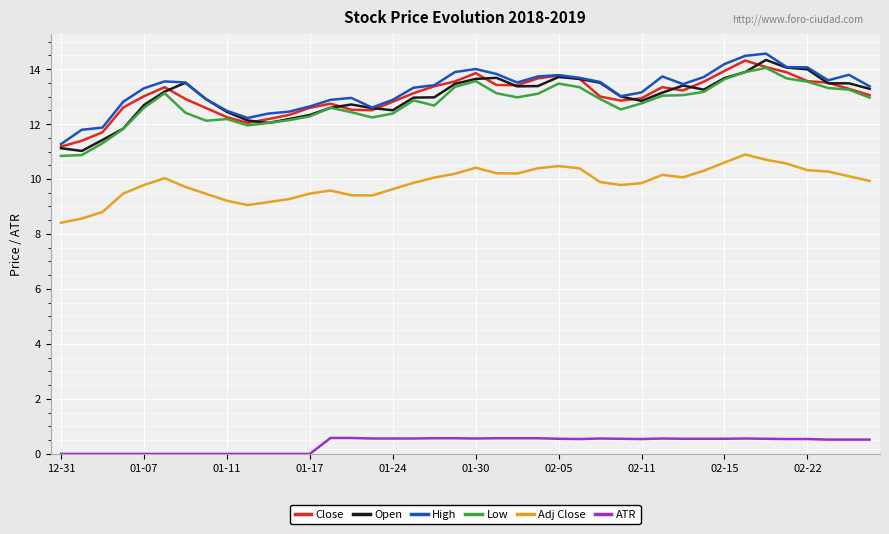

How many series are shown in this chart?

6